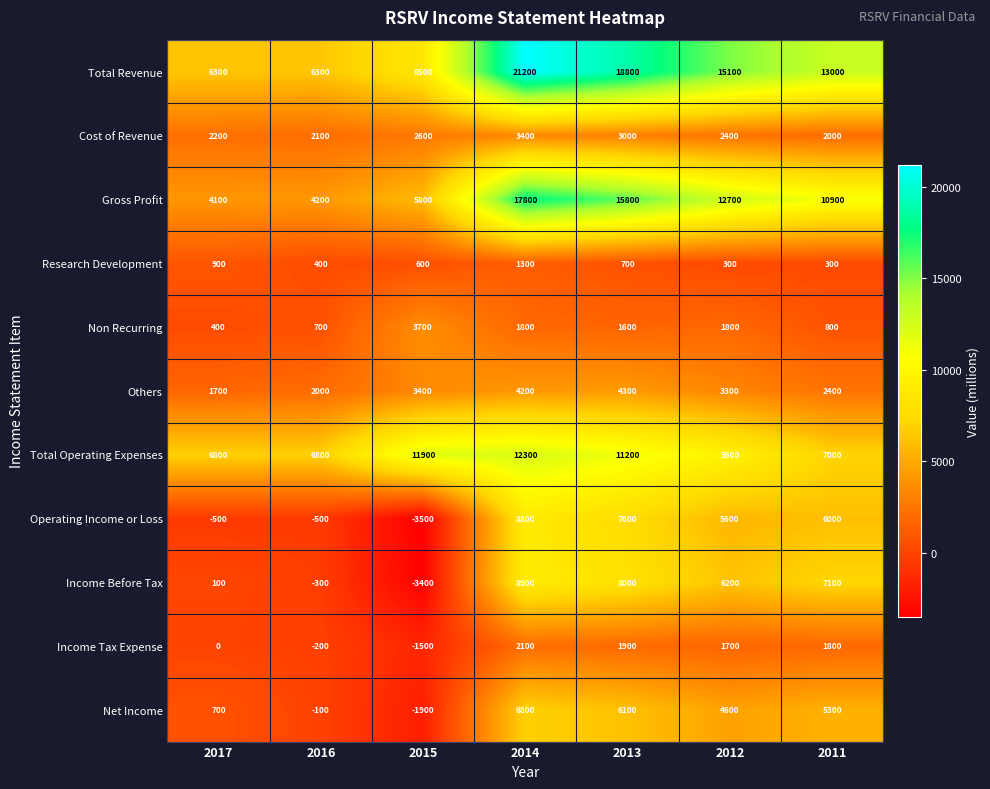

Which series has the largest range (max minus min)?

Total Revenue